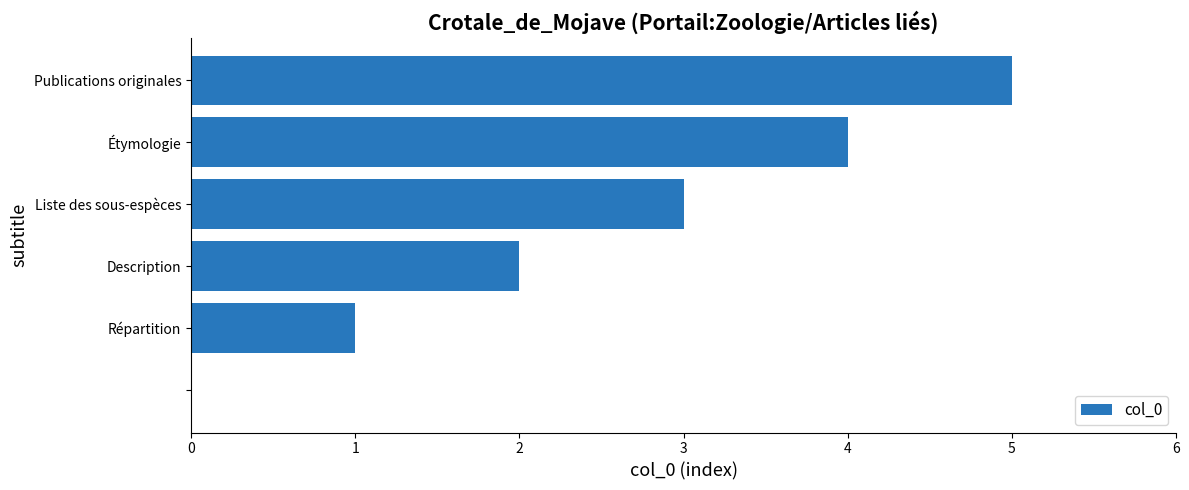

What is the greatest value displayed?

5